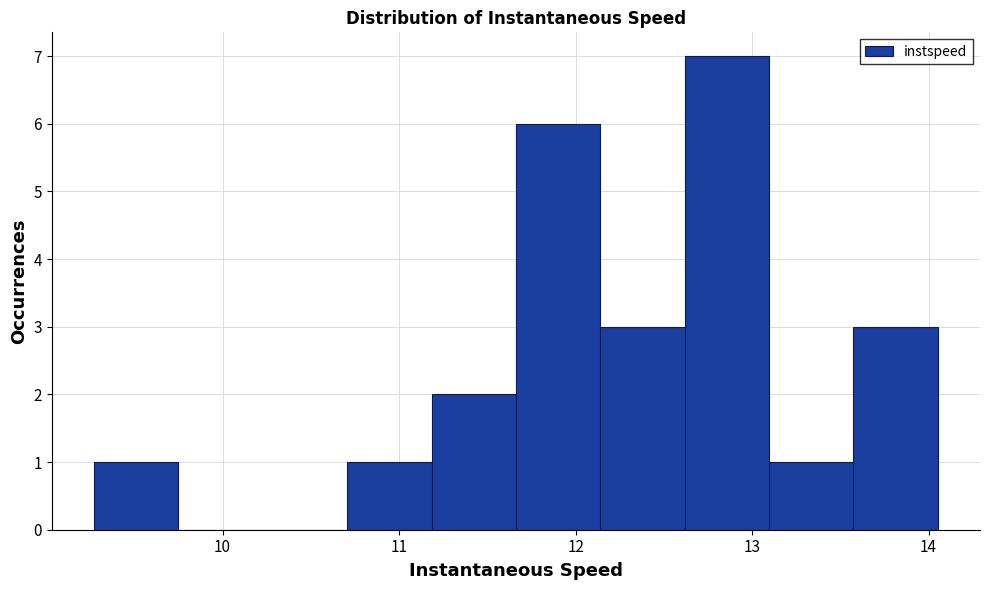

What is the height of the bar covering 13.1 to 13.6 on the x-axis? Neither the bar edges nor the heights are printed on the chart, so give them approximately, as read against the axes.

1